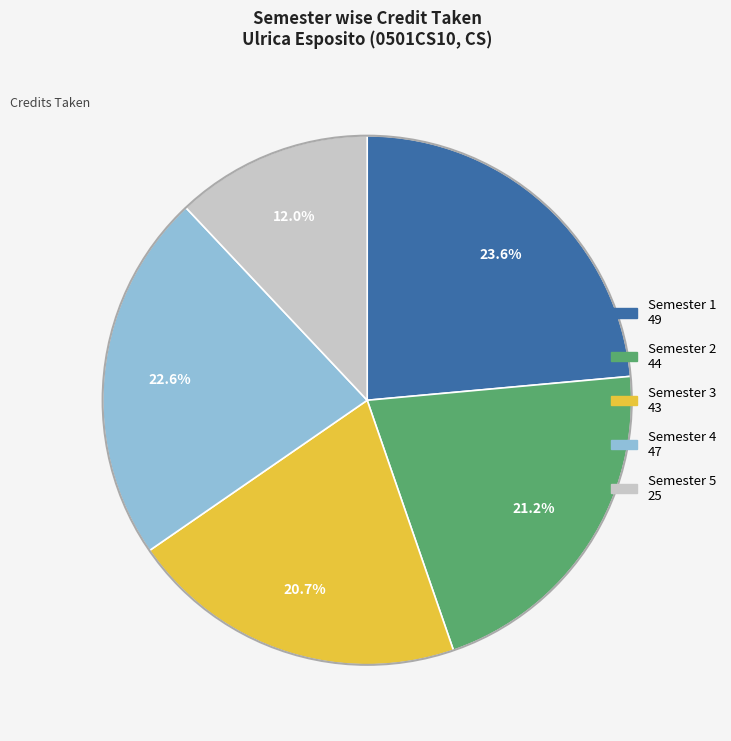

What percentage is the Semester 2 slice, to the nearest percent?

21%